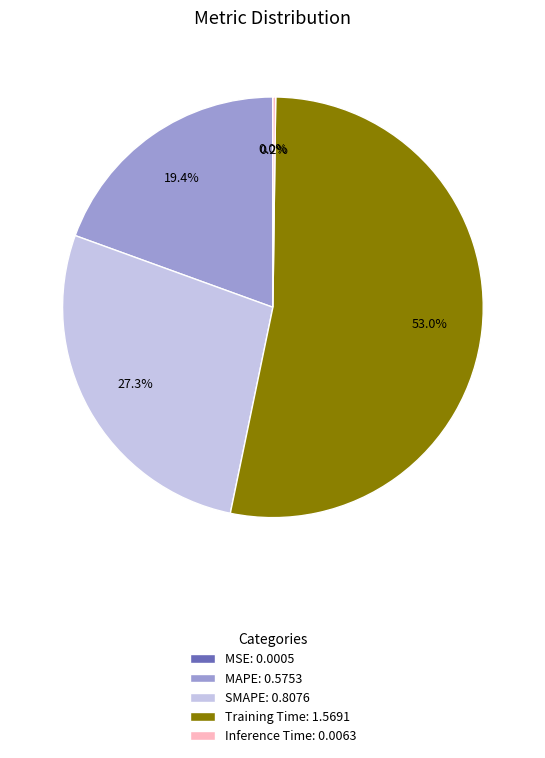

What is the majority slice?

Training Time